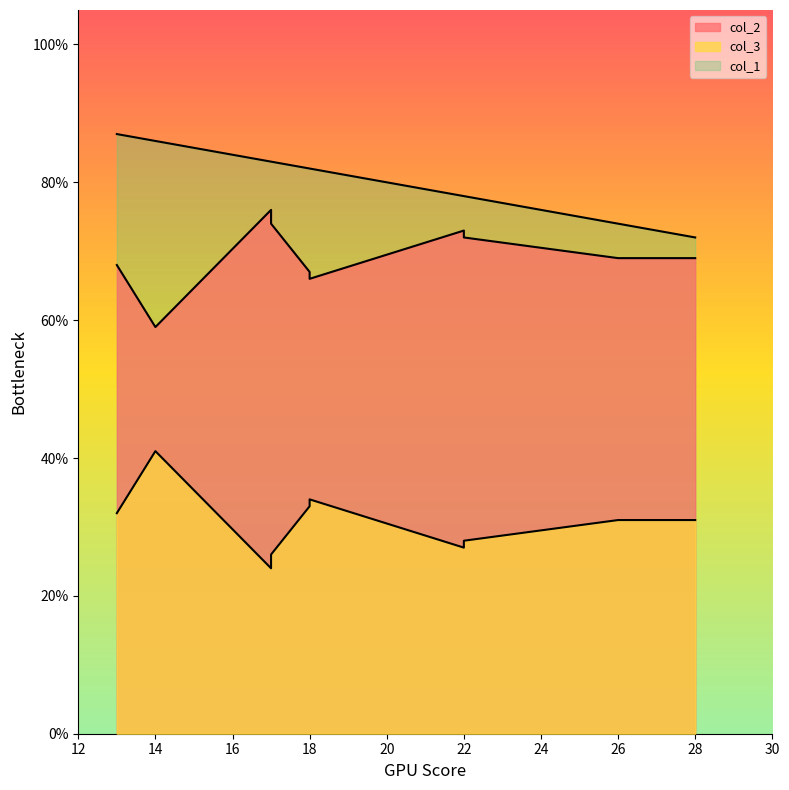

Does the chart display data point markers on the line(s)?

No